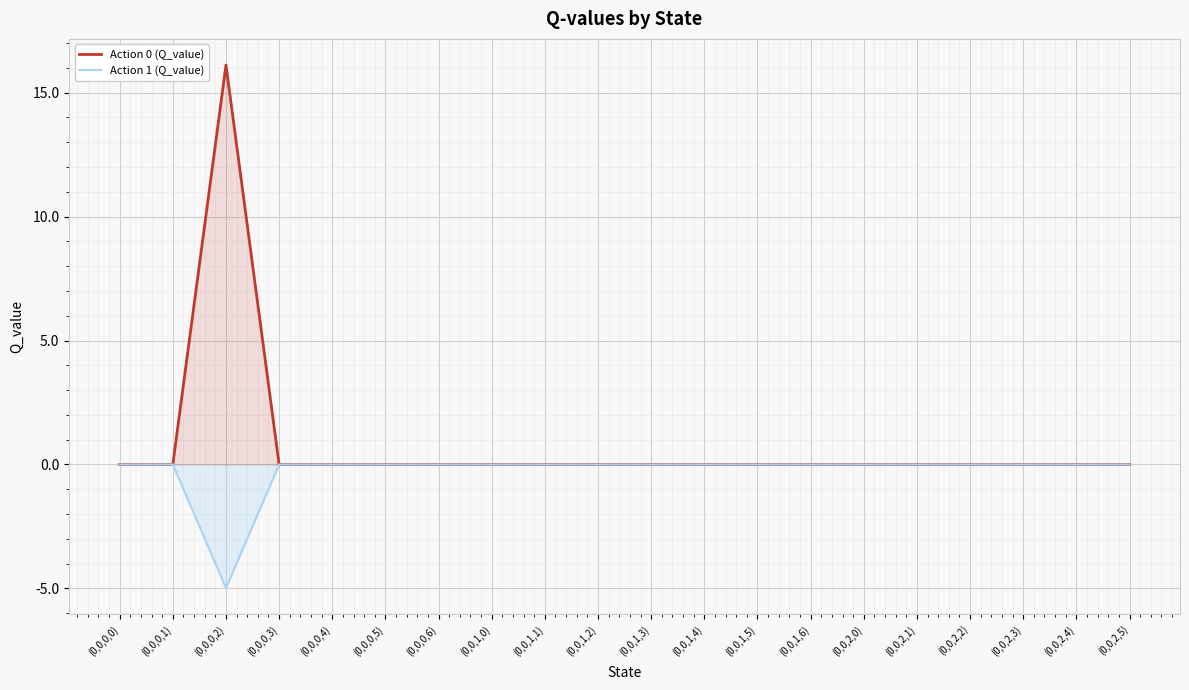

What is the sum of all Action 1 (Q_value) values?

-5.0